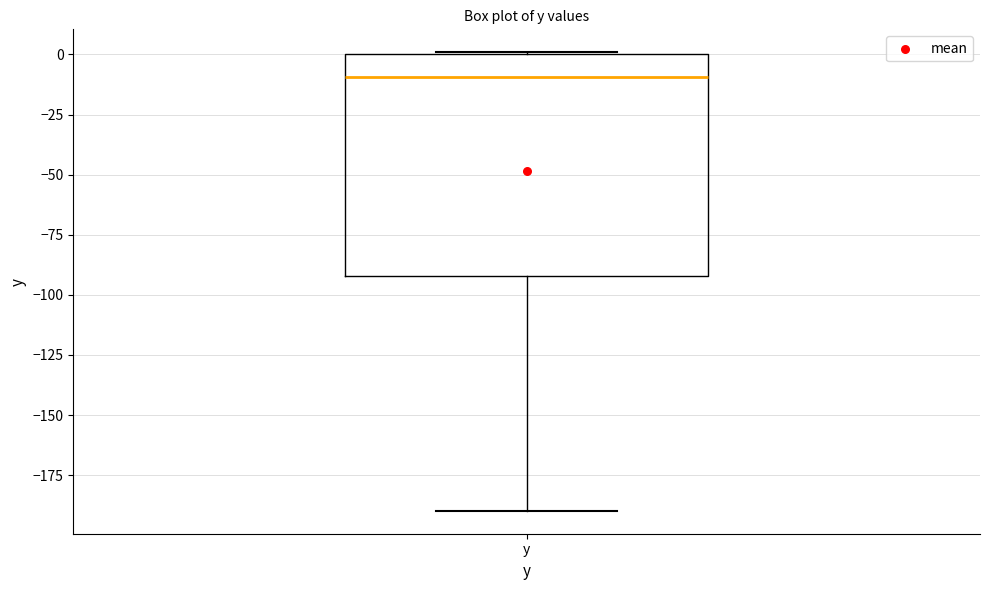

Read this box plot against the y-axis: the position of the median line, the range covered by the box, and the ends of both whiskers. The values are not printed on the chart, so give them approximately, as read against the axis.

median -10, box -90 to 0, whiskers -190 to 0